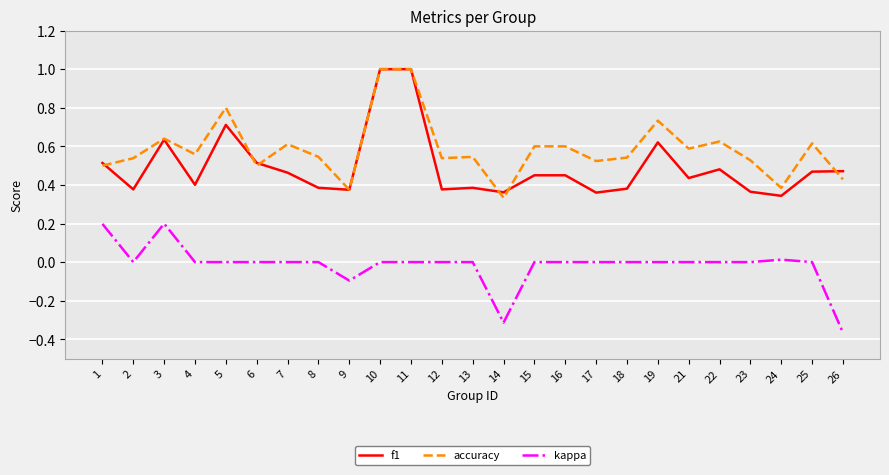

At which label does accuracy reach its minimum?

14